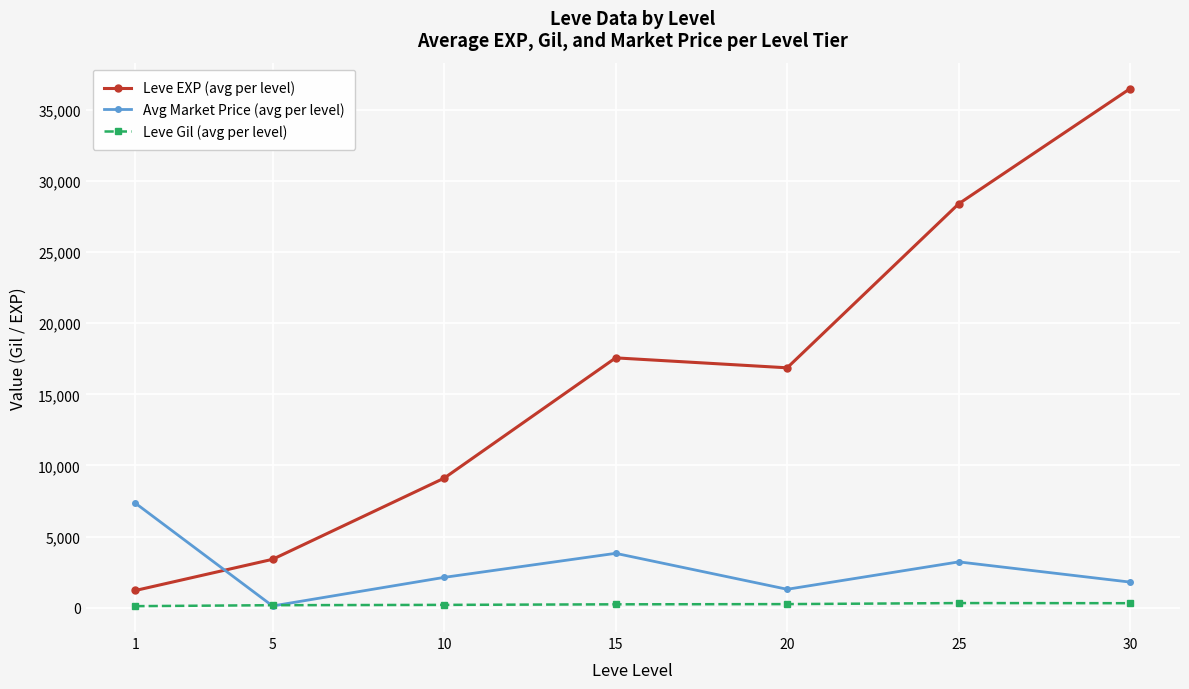

Which label corresponds to the largest value in the chart?

30